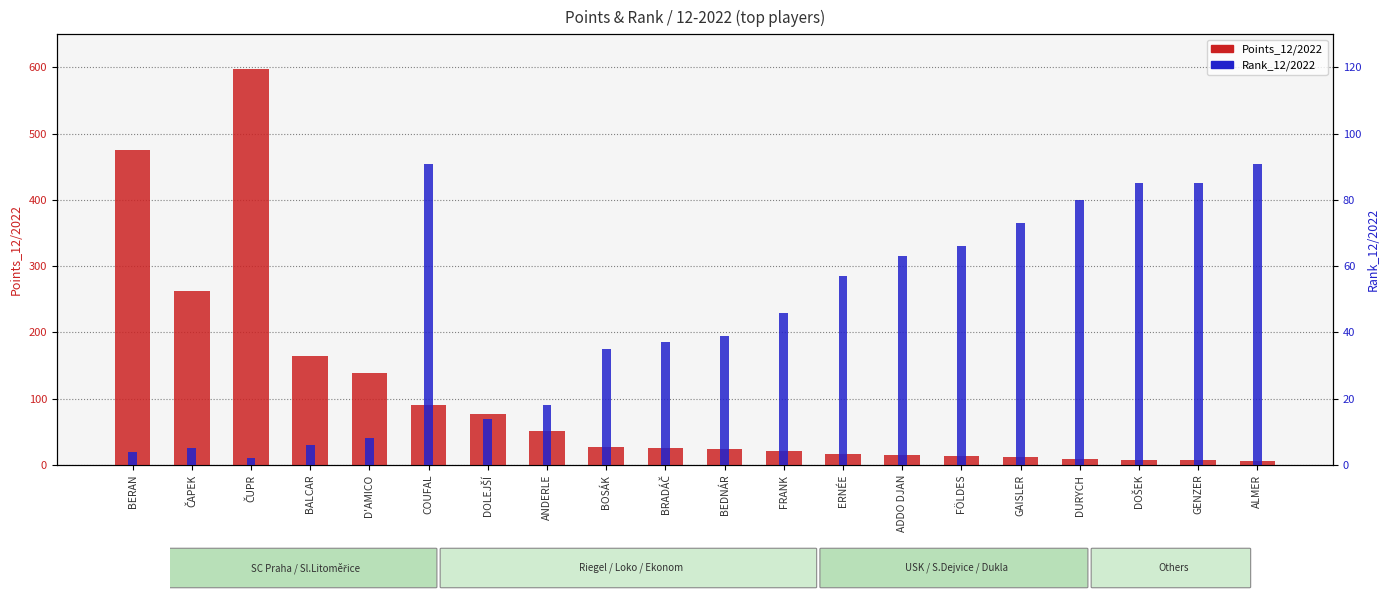

Are the bars grouped side by side (vs. stacked)?

Yes